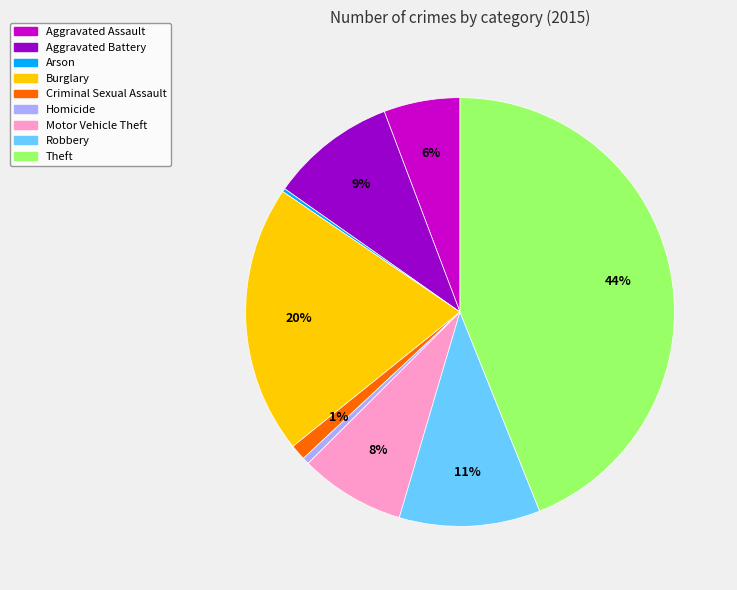

What is the largest slice in the pie chart?

Theft